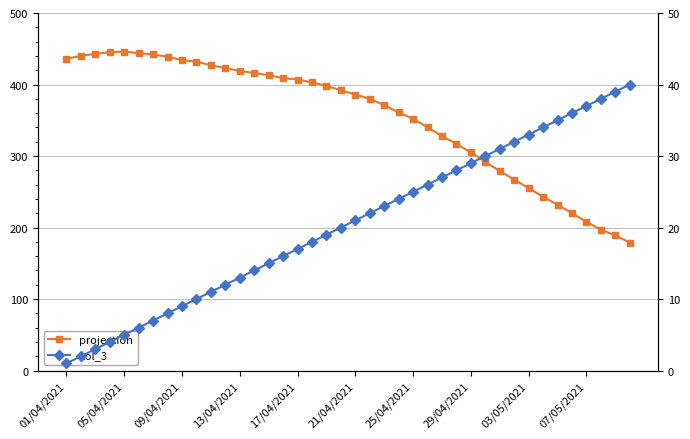

At how many categories does at least one series exceed 167?

40